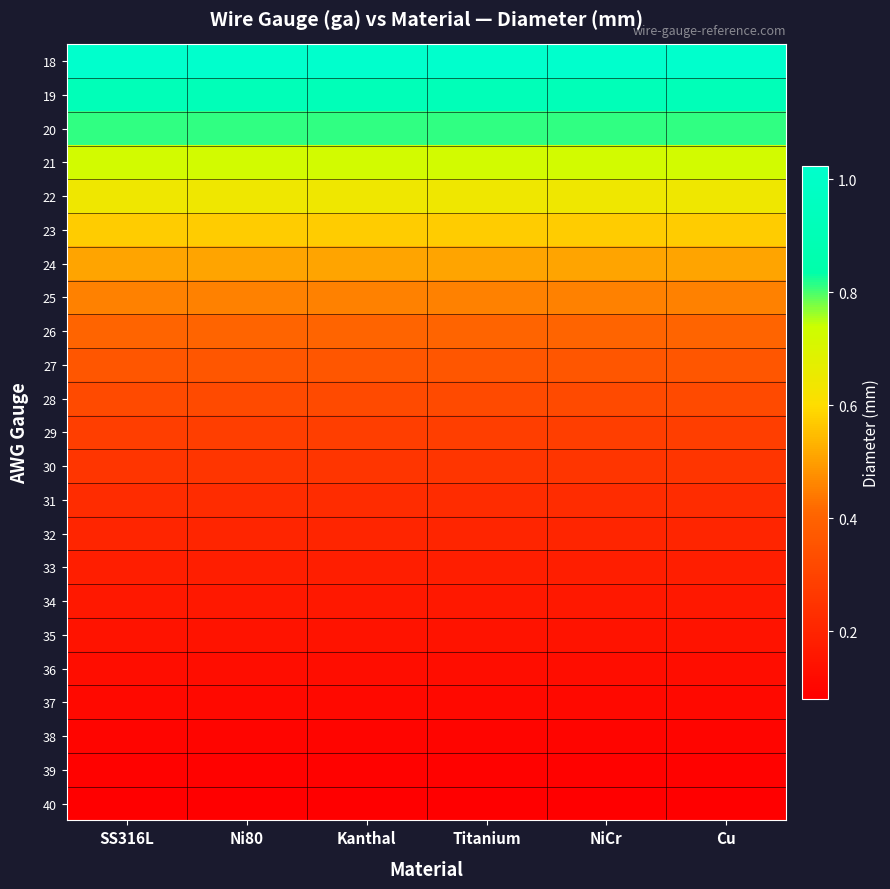

What is the smallest value displayed?

0.1